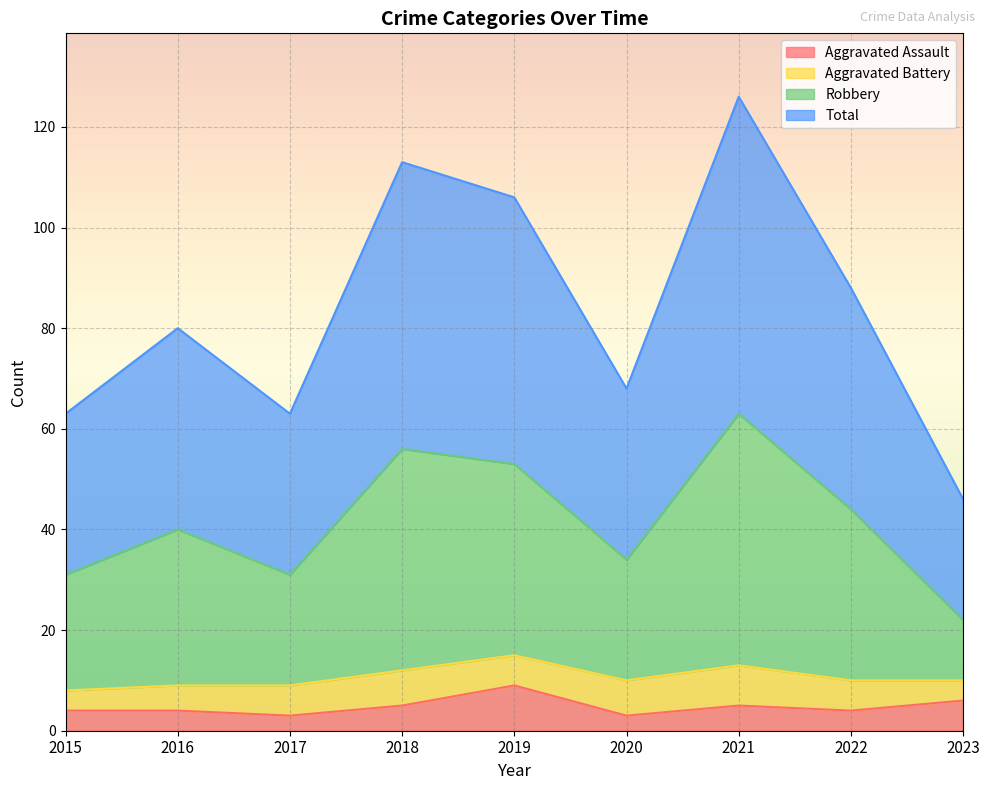

What is the difference between the Robbery values at 2017 and 2018?

25